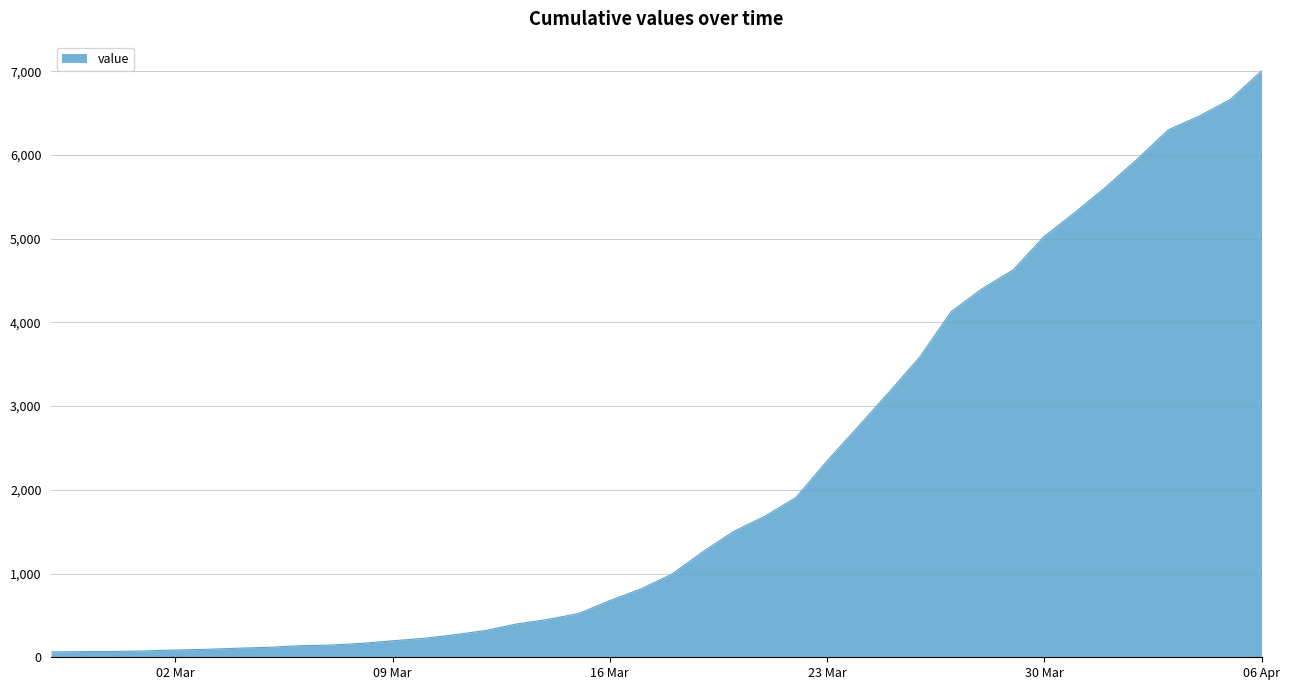

What is the greatest value displayed?

7003